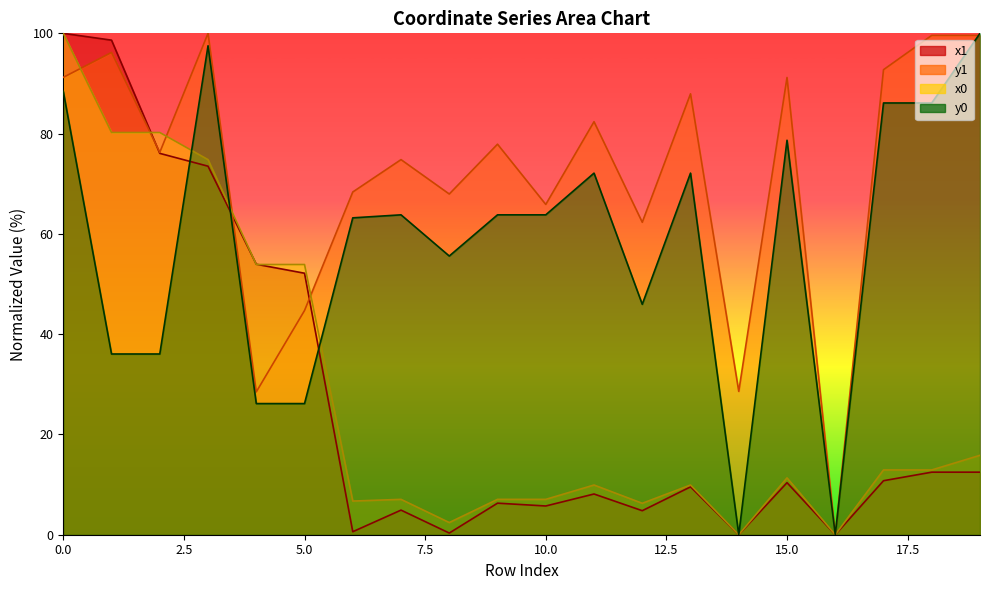

How many series are shown in this chart?

4